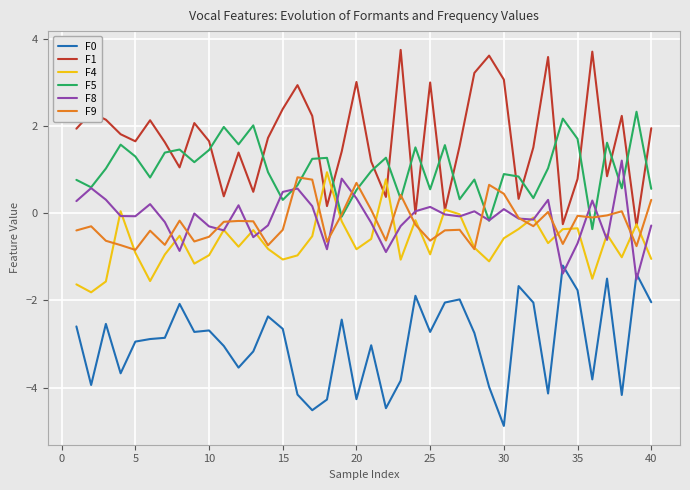

Which series has the widest spread of values?

F1